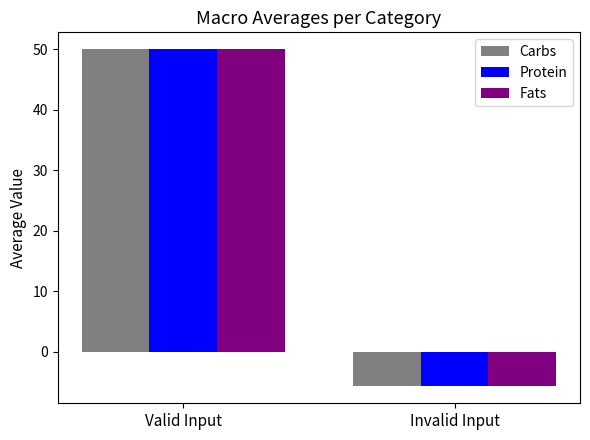

At how many categories does at least one series exceed 5?

1